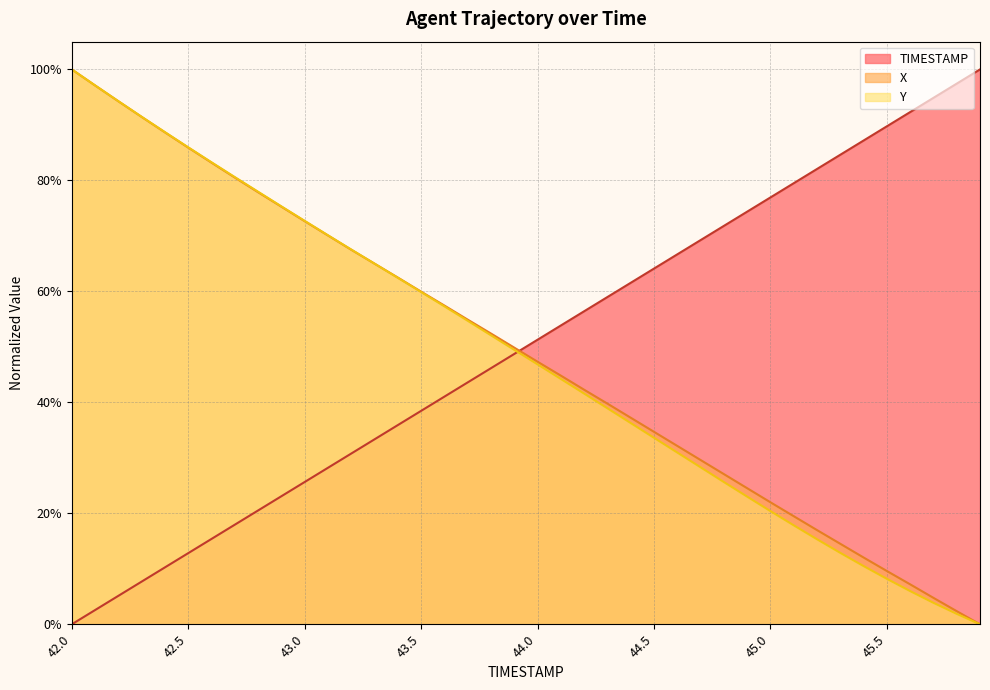

What is the label of the 26th point from the right?

43.4